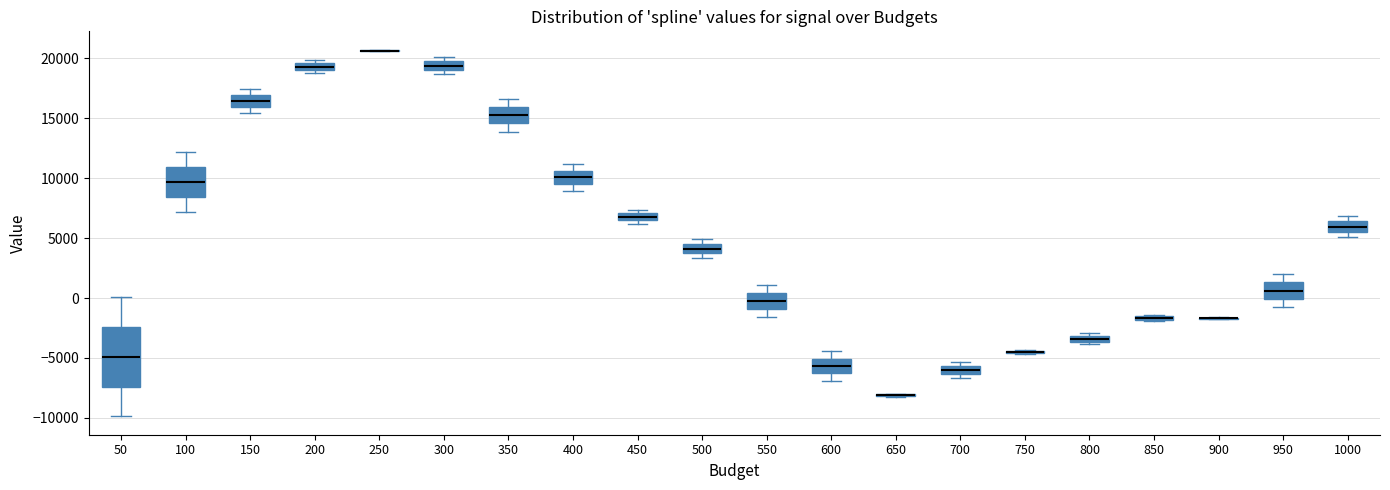

Where does the median line of the box at x = 950 sit on the y-axis? The values are not printed on the chart, so give them approximately, as read against the axis.

500